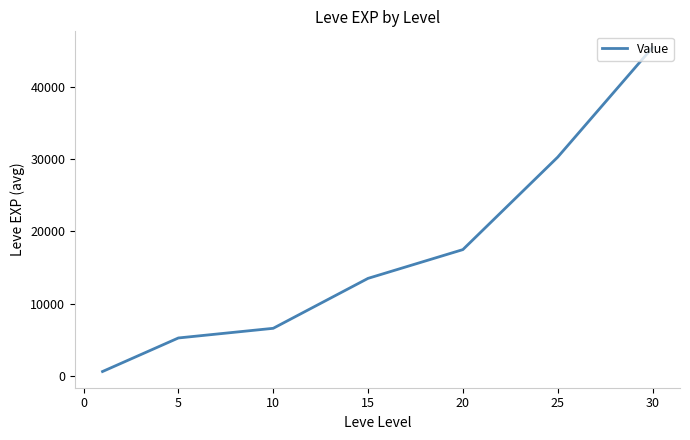

True or false: the data has more than 1 interior local peaks.

False